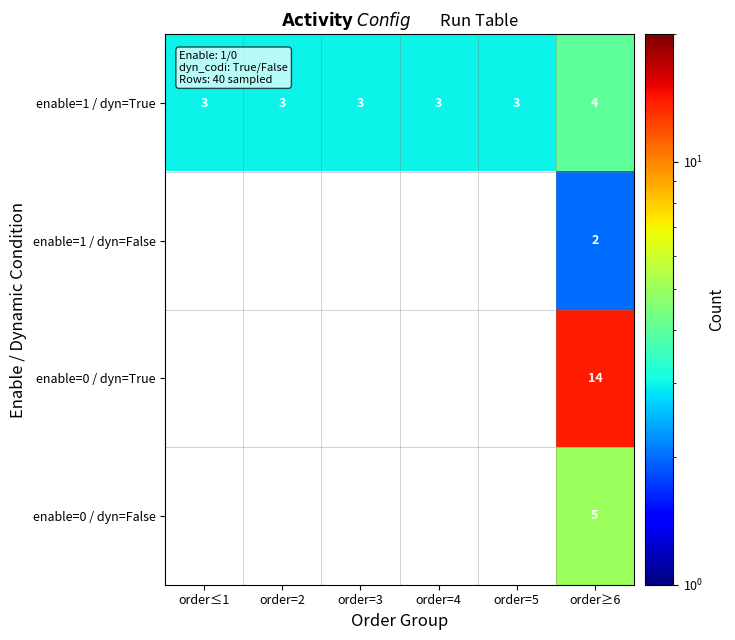

What is the smallest value displayed?

2.0